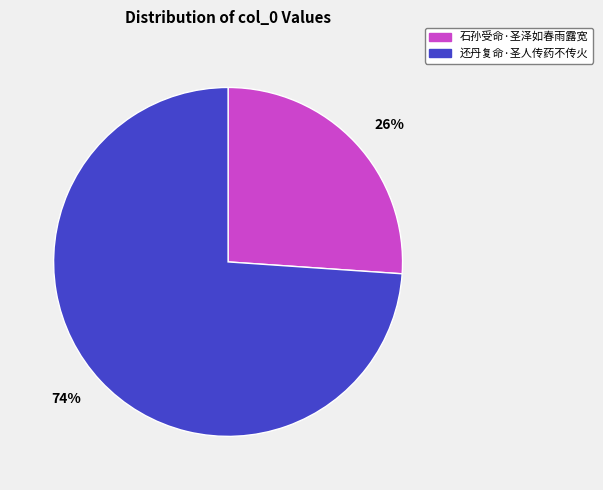

Which category has the smallest portion of the pie?

石孙受命·圣泽如春雨露宽